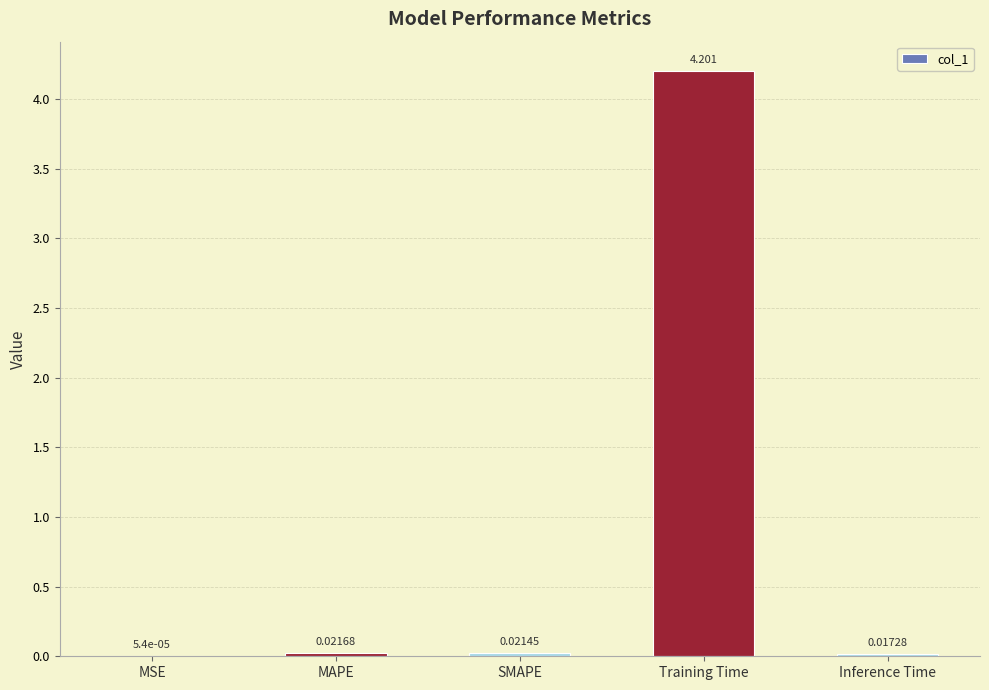

Which category has the highest value across all series?

Training Time